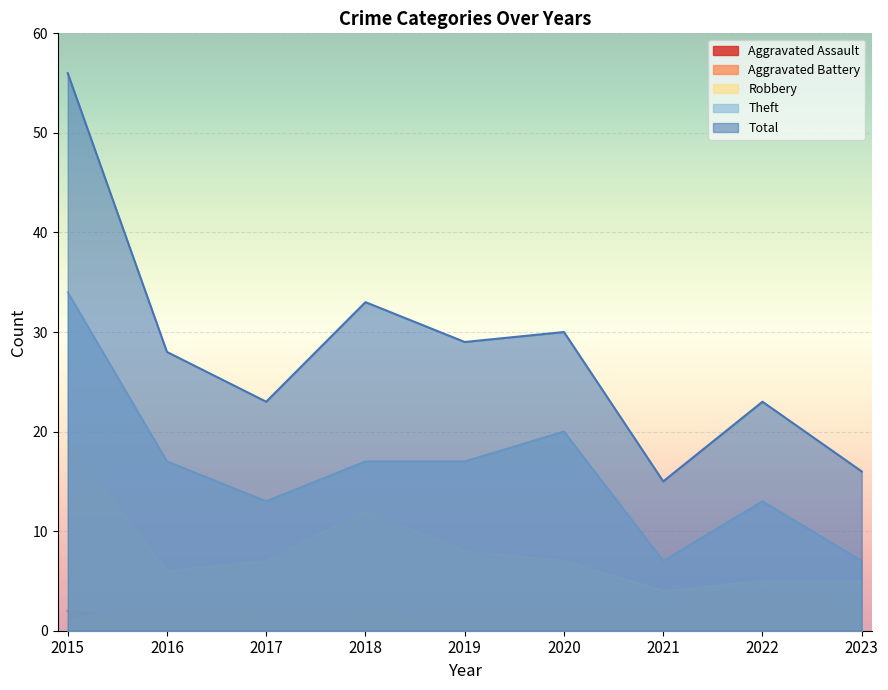

Rank the series at 2018 from highest to lowest value.

Total, Theft, Robbery, Aggravated Assault, Aggravated Battery